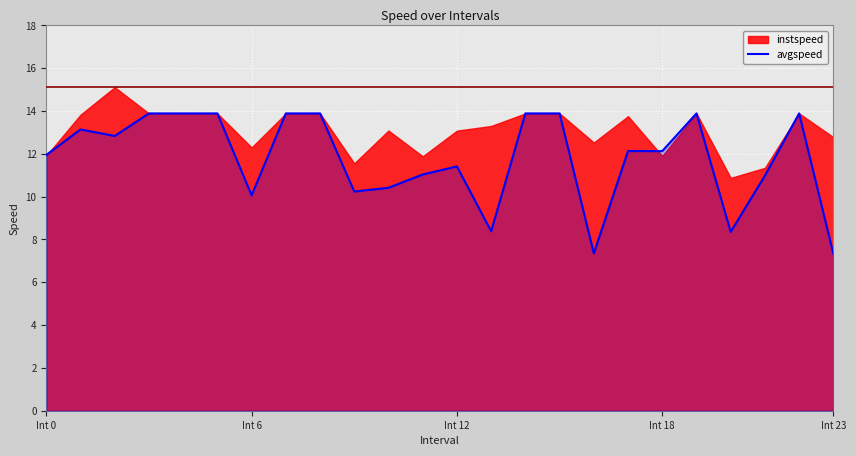

What is the value of the 15th point from the left?

13.9